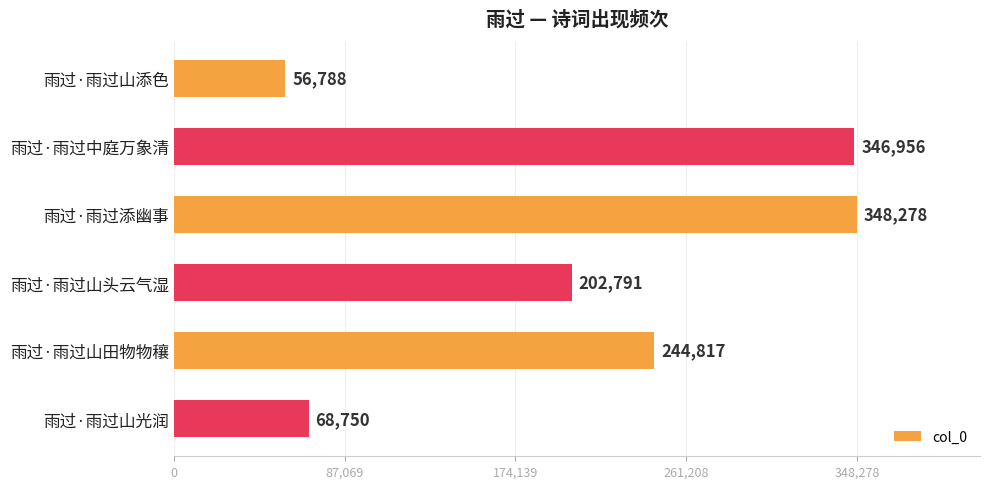

What is the sum of all values?

1268380